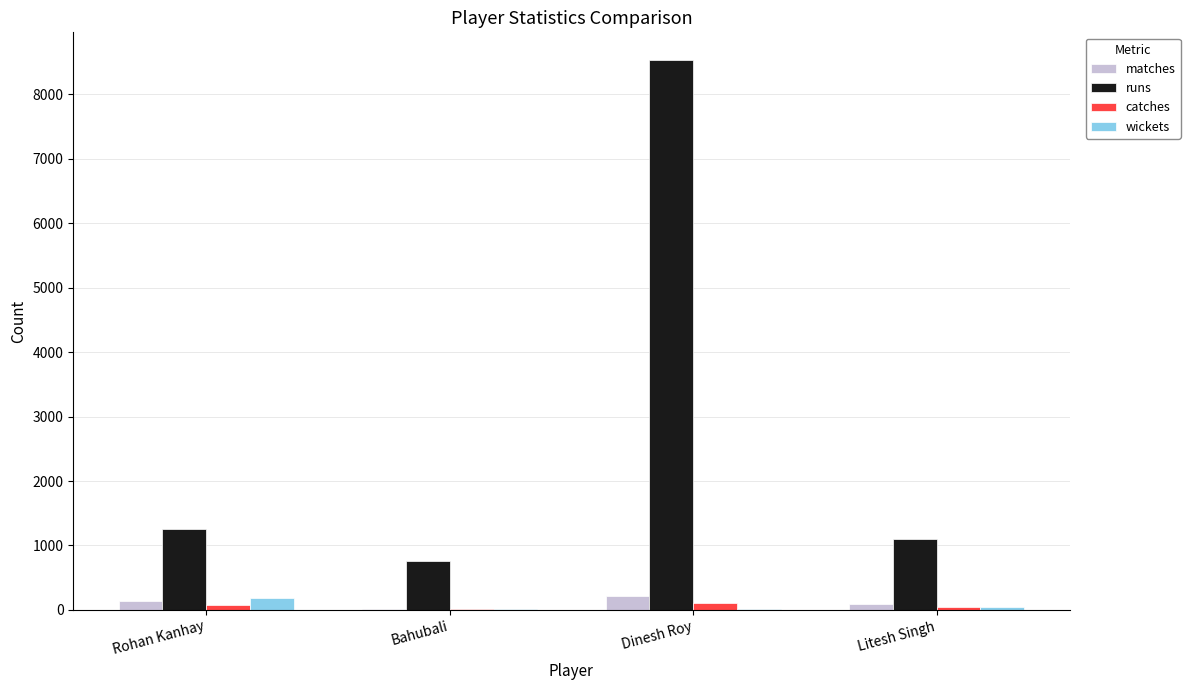

How many groups of bars are there?

4